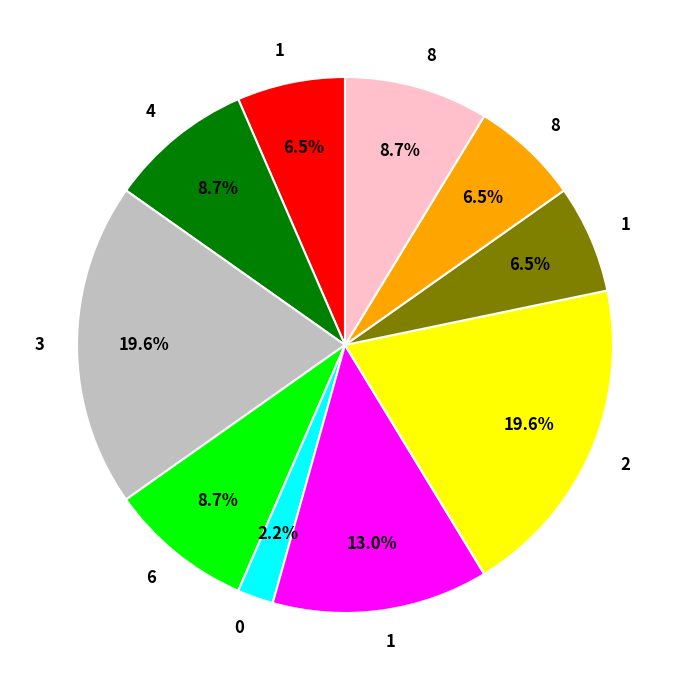

To the nearest percent, what is the difference between the largest and smallest slice percentages?

17%